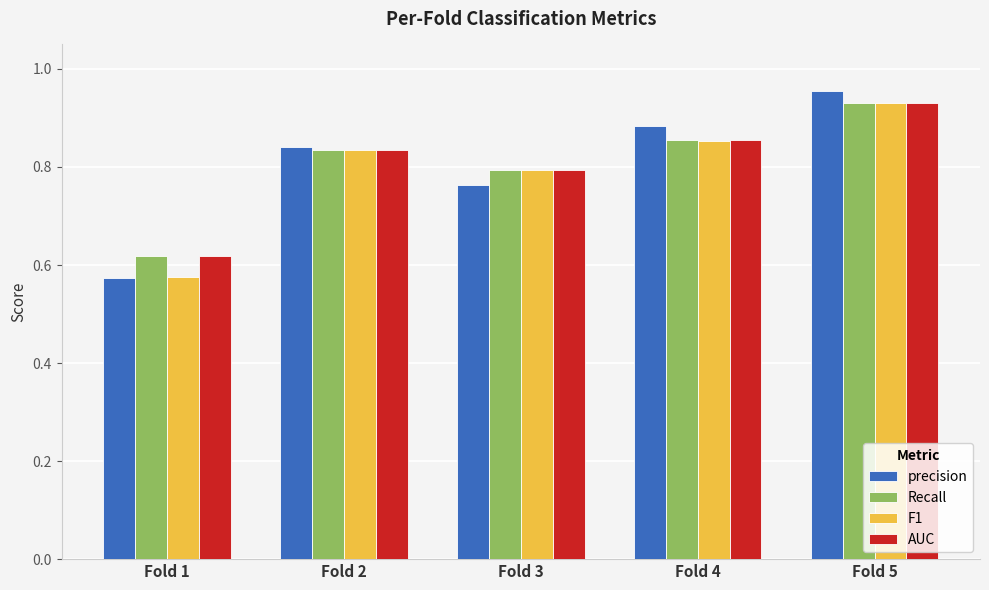

List the labels in order of precision value, largest first.

Fold 5, Fold 4, Fold 2, Fold 3, Fold 1